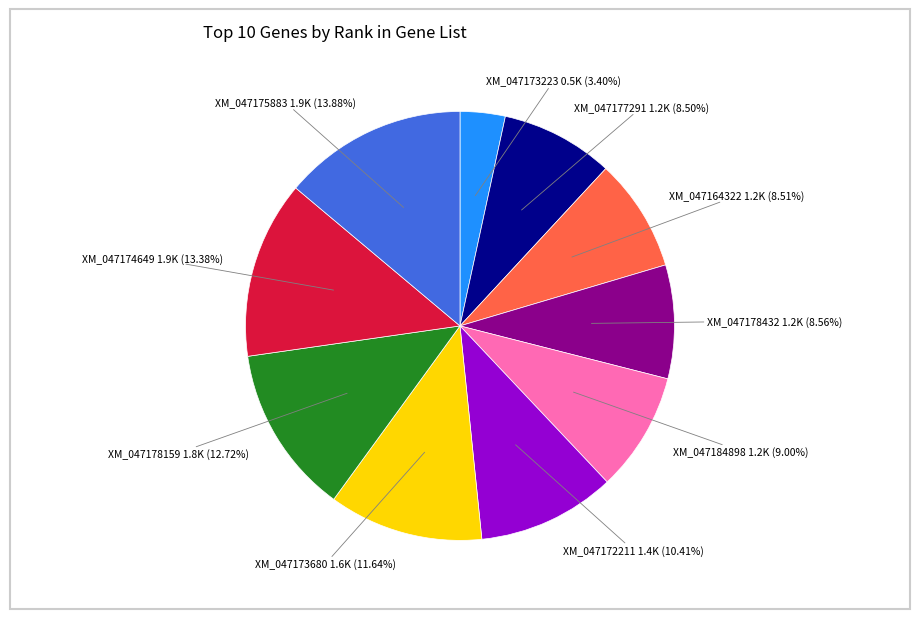

Is there a majority slice in this chart?

No